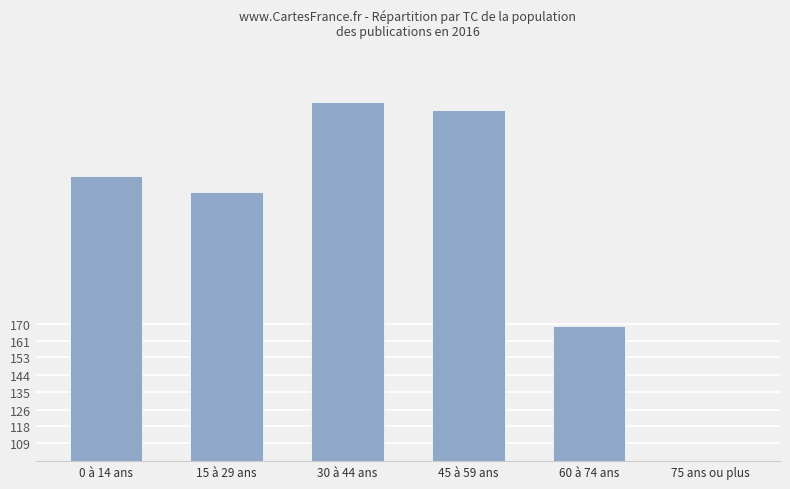

Which category has the highest value across all series?

30 à 44 ans